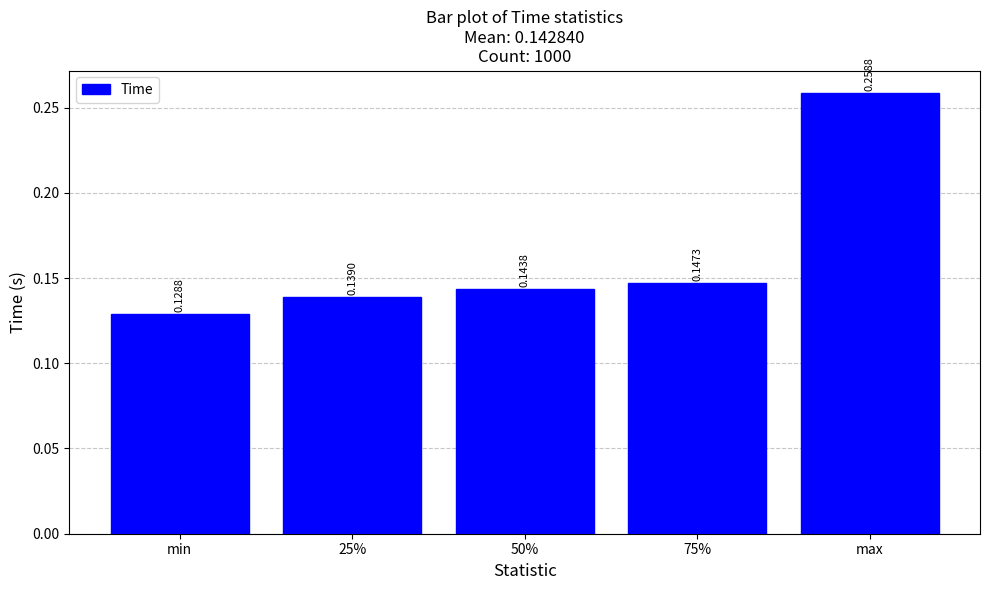

Where is the data nearest to the value 0?

min